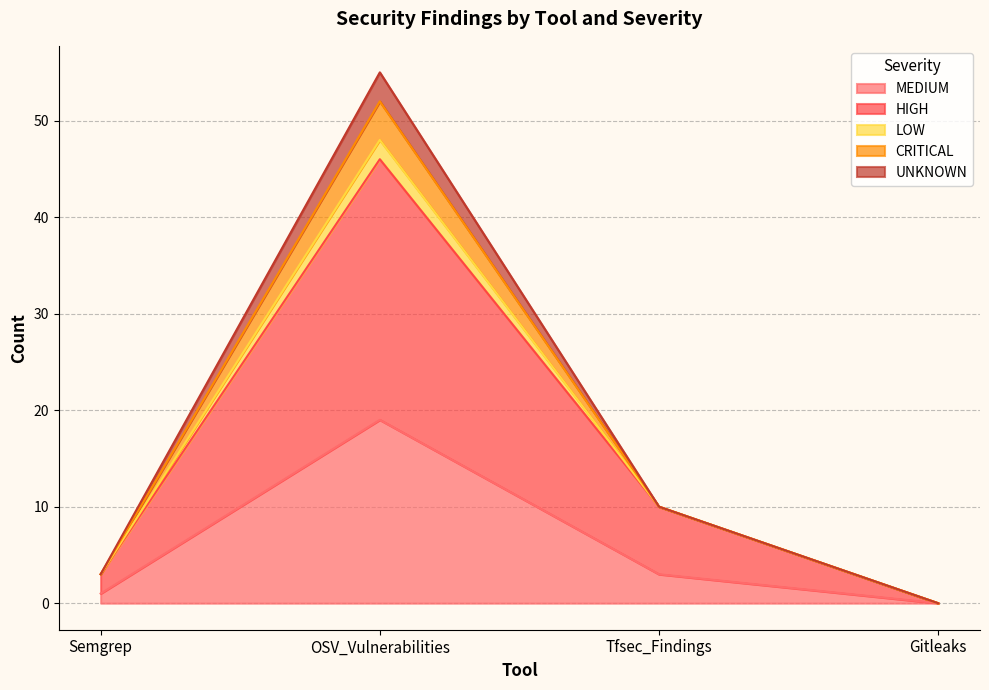

What position from the right is Tfsec_Findings?

2